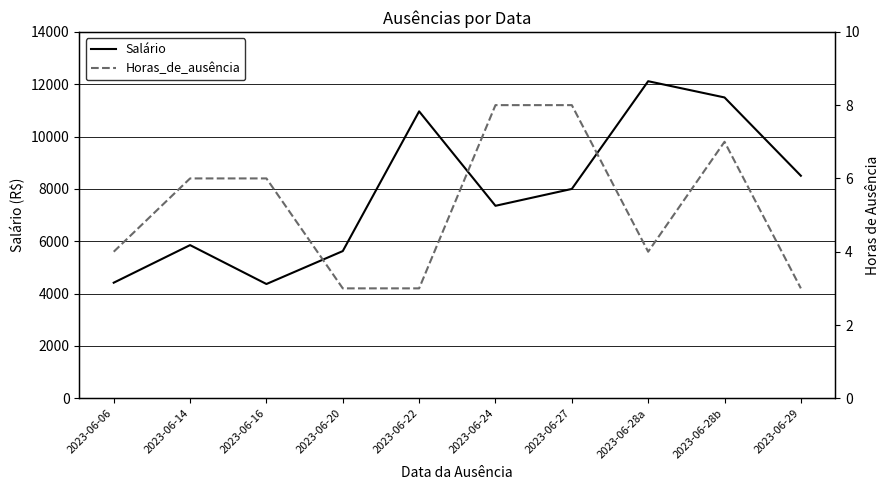

True or false: Horas_de_ausência and Salário intersect in this chart.

False